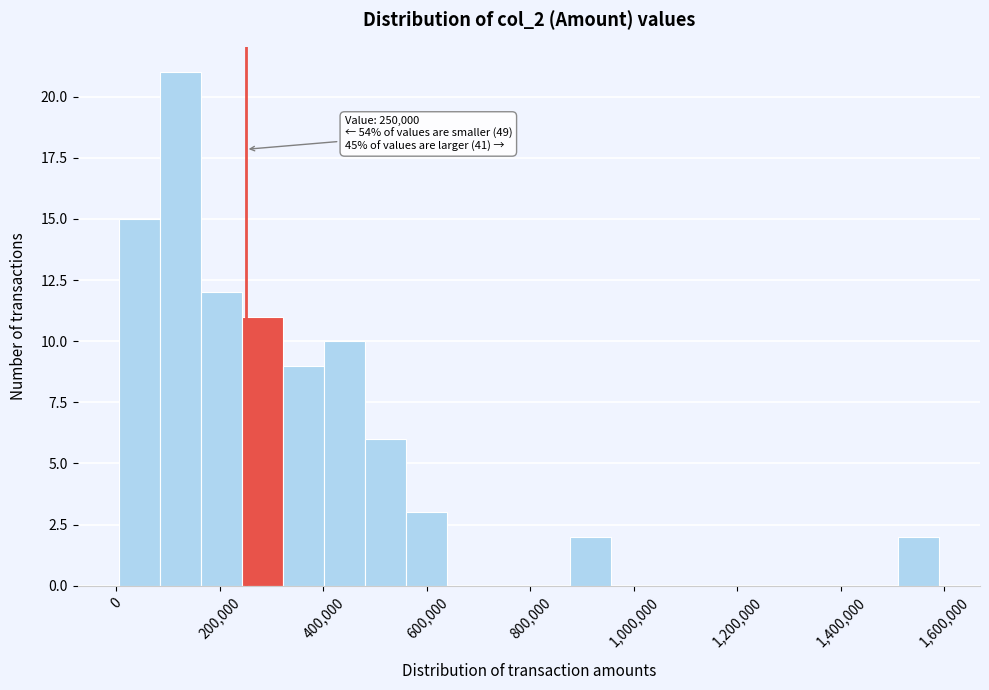

Read against the x-axis, roughly where is the centre of the tallest bar?

120000